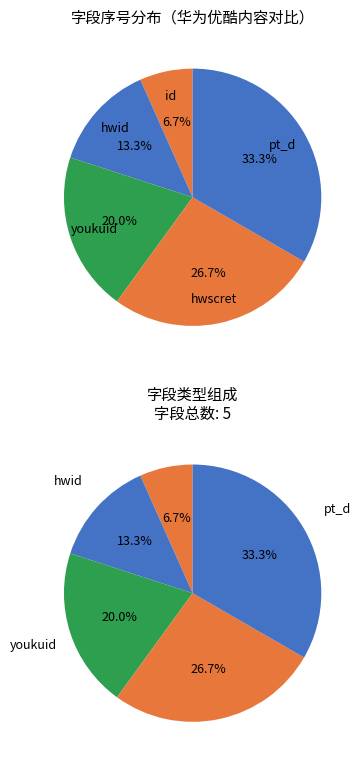

The pt_d slice represents 46% of the pie. True or false?

False